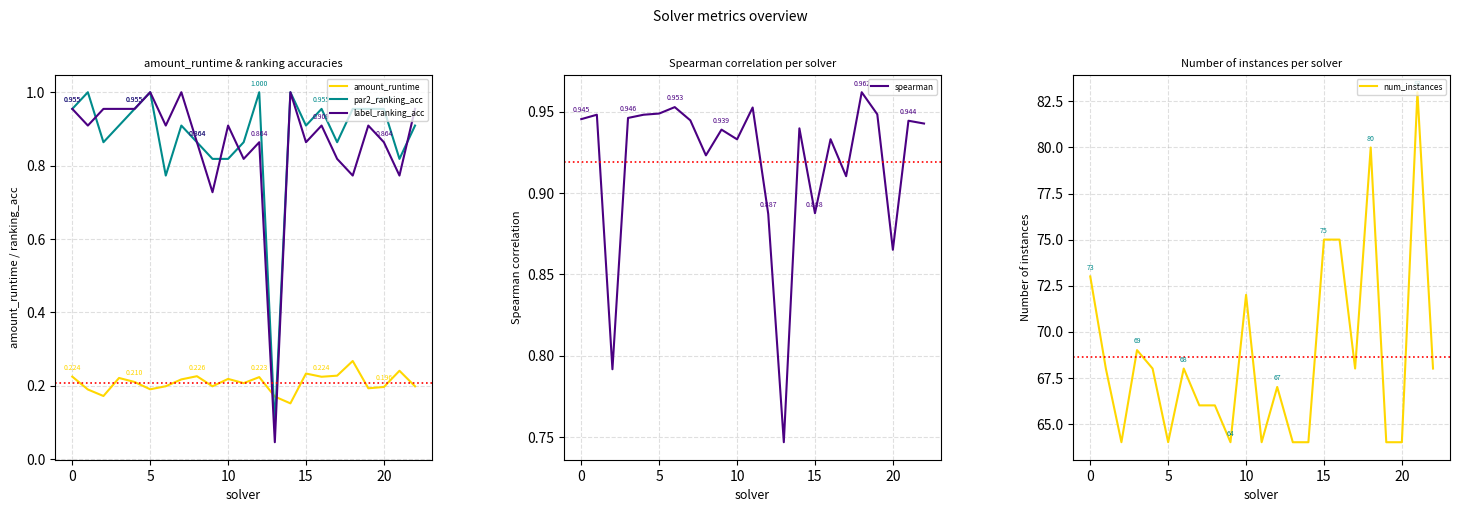

Is it true that spearman equals 0.9 at 14?

True